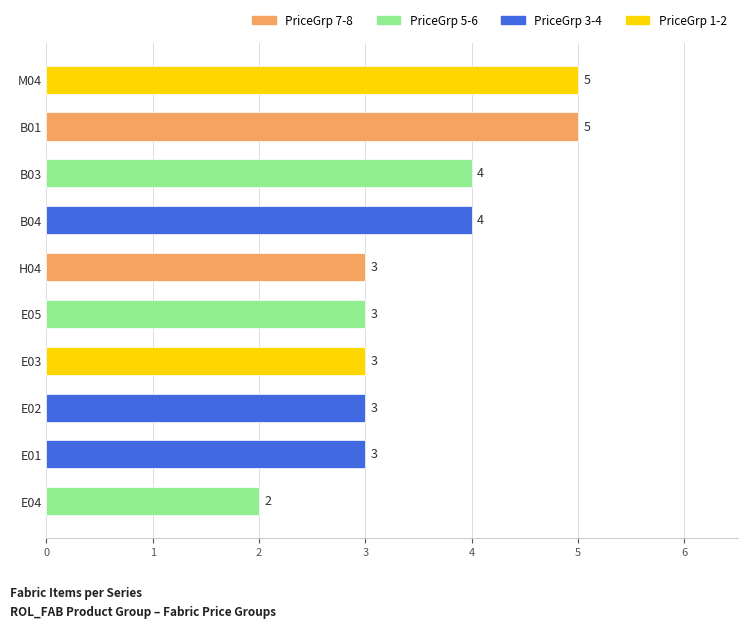

What is the ratio of the value at B03 to the value at E04?

2.0